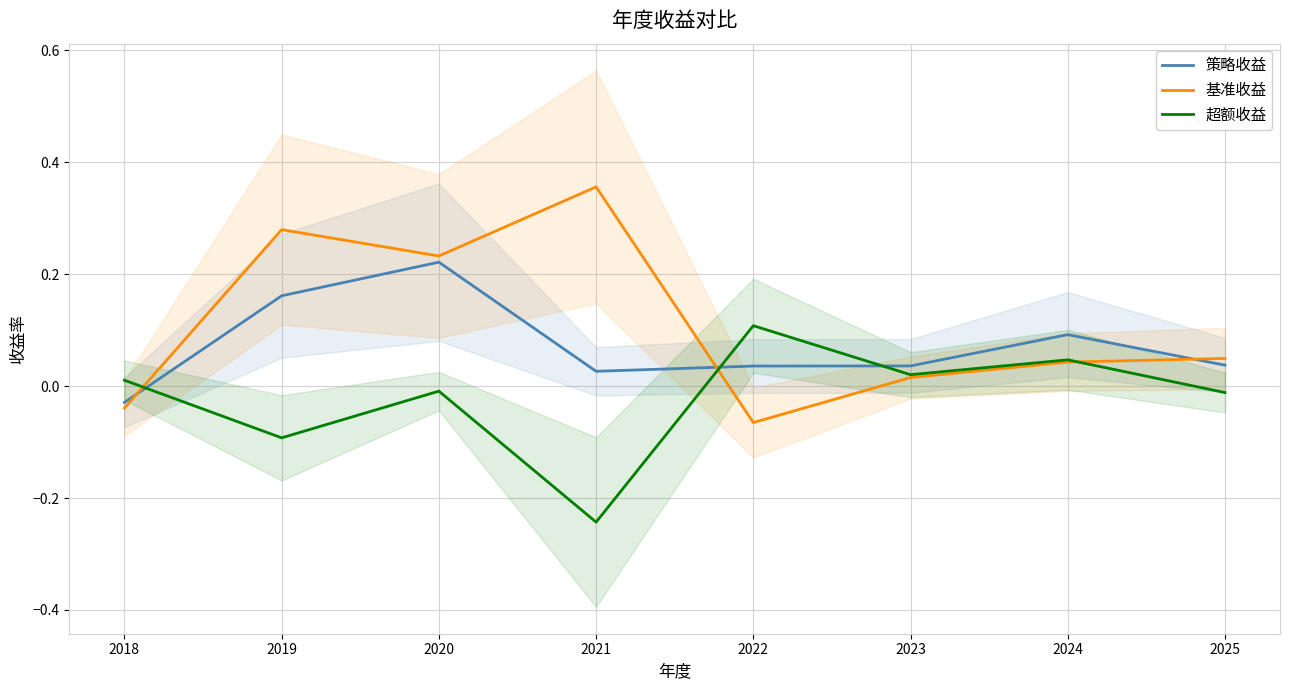

Which series has the largest total across all categories?

基准收益